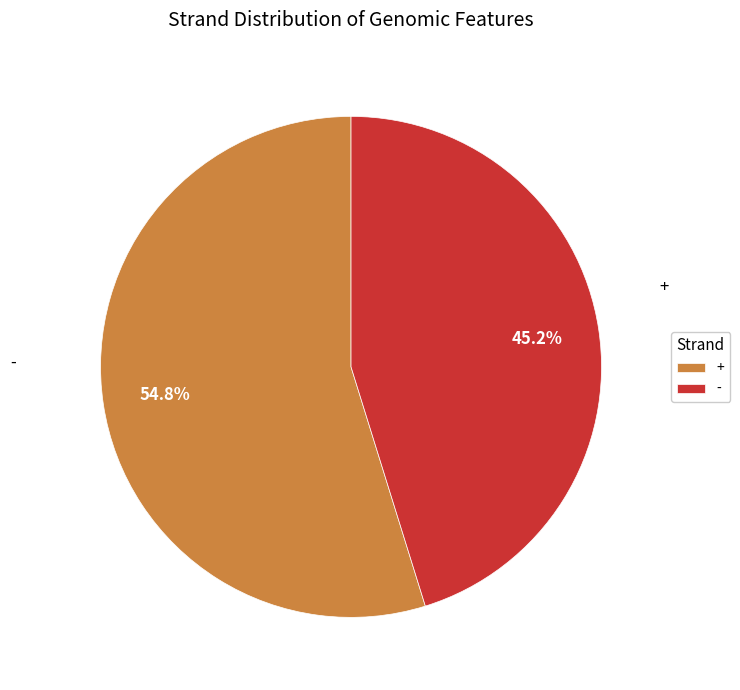

What is the largest slice in the pie chart?

+